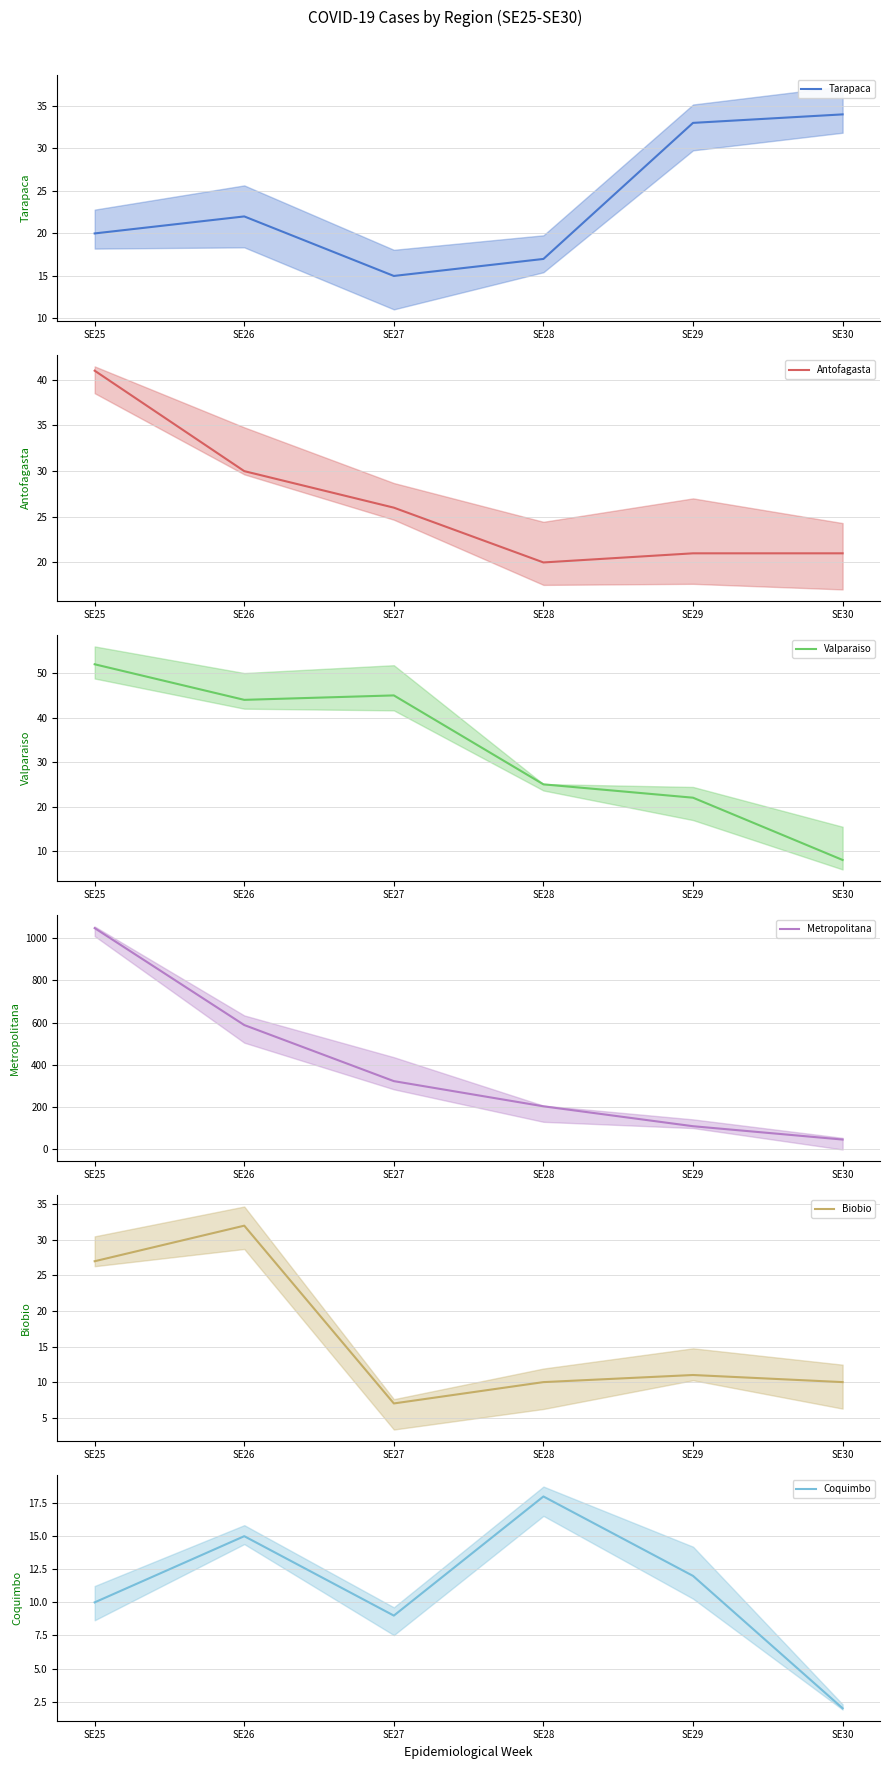

What is the difference between the maximum and minimum values in the Antofagasta series?

21